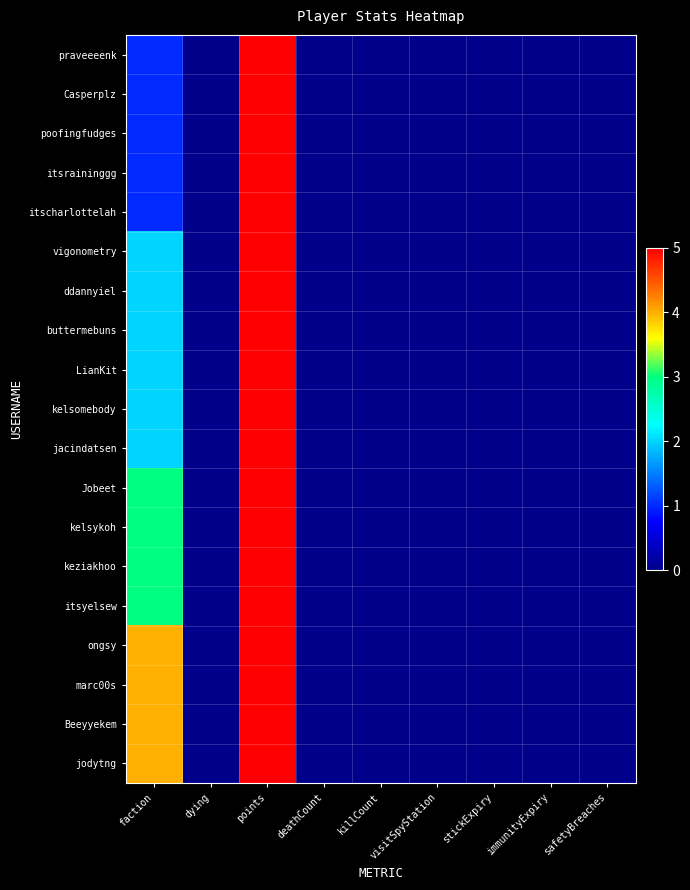

Reading left to right, transcribe all the data shown in this chart.

praveeeenk: faction=1	dying=0	points=5	deathCount=0	killCount=0	visitSpyStation=0	stickExpiry=0	immunityExpiry=0	safetyBreaches=0
Casperplz: faction=1	dying=0	points=5	deathCount=0	killCount=0	visitSpyStation=0	stickExpiry=0	immunityExpiry=0	safetyBreaches=0
poofingfudges: faction=1	dying=0	points=5	deathCount=0	killCount=0	visitSpyStation=0	stickExpiry=0	immunityExpiry=0	safetyBreaches=0
itsraininggg: faction=1	dying=0	points=5	deathCount=0	killCount=0	visitSpyStation=0	stickExpiry=0	immunityExpiry=0	safetyBreaches=0
itscharlottelah: faction=1	dying=0	points=5	deathCount=0	killCount=0	visitSpyStation=0	stickExpiry=0	immunityExpiry=0	safetyBreaches=0
vigonometry: faction=2	dying=0	points=5	deathCount=0	killCount=0	visitSpyStation=0	stickExpiry=0	immunityExpiry=0	safetyBreaches=0
ddannyiel: faction=2	dying=0	points=5	deathCount=0	killCount=0	visitSpyStation=0	stickExpiry=0	immunityExpiry=0	safetyBreaches=0
buttermebuns: faction=2	dying=0	points=5	deathCount=0	killCount=0	visitSpyStation=0	stickExpiry=0	immunityExpiry=0	safetyBreaches=0
LianKit: faction=2	dying=0	points=5	deathCount=0	killCount=0	visitSpyStation=0	stickExpiry=0	immunityExpiry=0	safetyBreaches=0
kelsomebody: faction=2	dying=0	points=5	deathCount=0	killCount=0	visitSpyStation=0	stickExpiry=0	immunityExpiry=0	safetyBreaches=0
jacindatsen: faction=2	dying=0	points=5	deathCount=0	killCount=0	visitSpyStation=0	stickExpiry=0	immunityExpiry=0	safetyBreaches=0
Jobeet: faction=3	dying=0	points=5	deathCount=0	killCount=0	visitSpyStation=0	stickExpiry=0	immunityExpiry=0	safetyBreaches=0
kelsykoh: faction=3	dying=0	points=5	deathCount=0	killCount=0	visitSpyStation=0	stickExpiry=0	immunityExpiry=0	safetyBreaches=0
keziakhoo: faction=3	dying=0	points=5	deathCount=0	killCount=0	visitSpyStation=0	stickExpiry=0	immunityExpiry=0	safetyBreaches=0
itsyelsew: faction=3	dying=0	points=5	deathCount=0	killCount=0	visitSpyStation=0	stickExpiry=0	immunityExpiry=0	safetyBreaches=0
ongsy: faction=4	dying=0	points=5	deathCount=0	killCount=0	visitSpyStation=0	stickExpiry=0	immunityExpiry=0	safetyBreaches=0
marc00s: faction=4	dying=0	points=5	deathCount=0	killCount=0	visitSpyStation=0	stickExpiry=0	immunityExpiry=0	safetyBreaches=0
Beeyyekem: faction=4	dying=0	points=5	deathCount=0	killCount=0	visitSpyStation=0	stickExpiry=0	immunityExpiry=0	safetyBreaches=0
jodytng: faction=4	dying=0	points=5	deathCount=0	killCount=0	visitSpyStation=0	stickExpiry=0	immunityExpiry=0	safetyBreaches=0